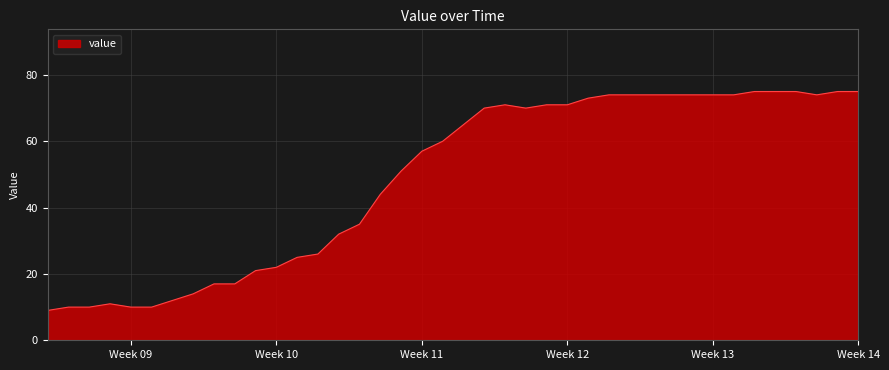

What is the difference between the maximum and minimum values?

66